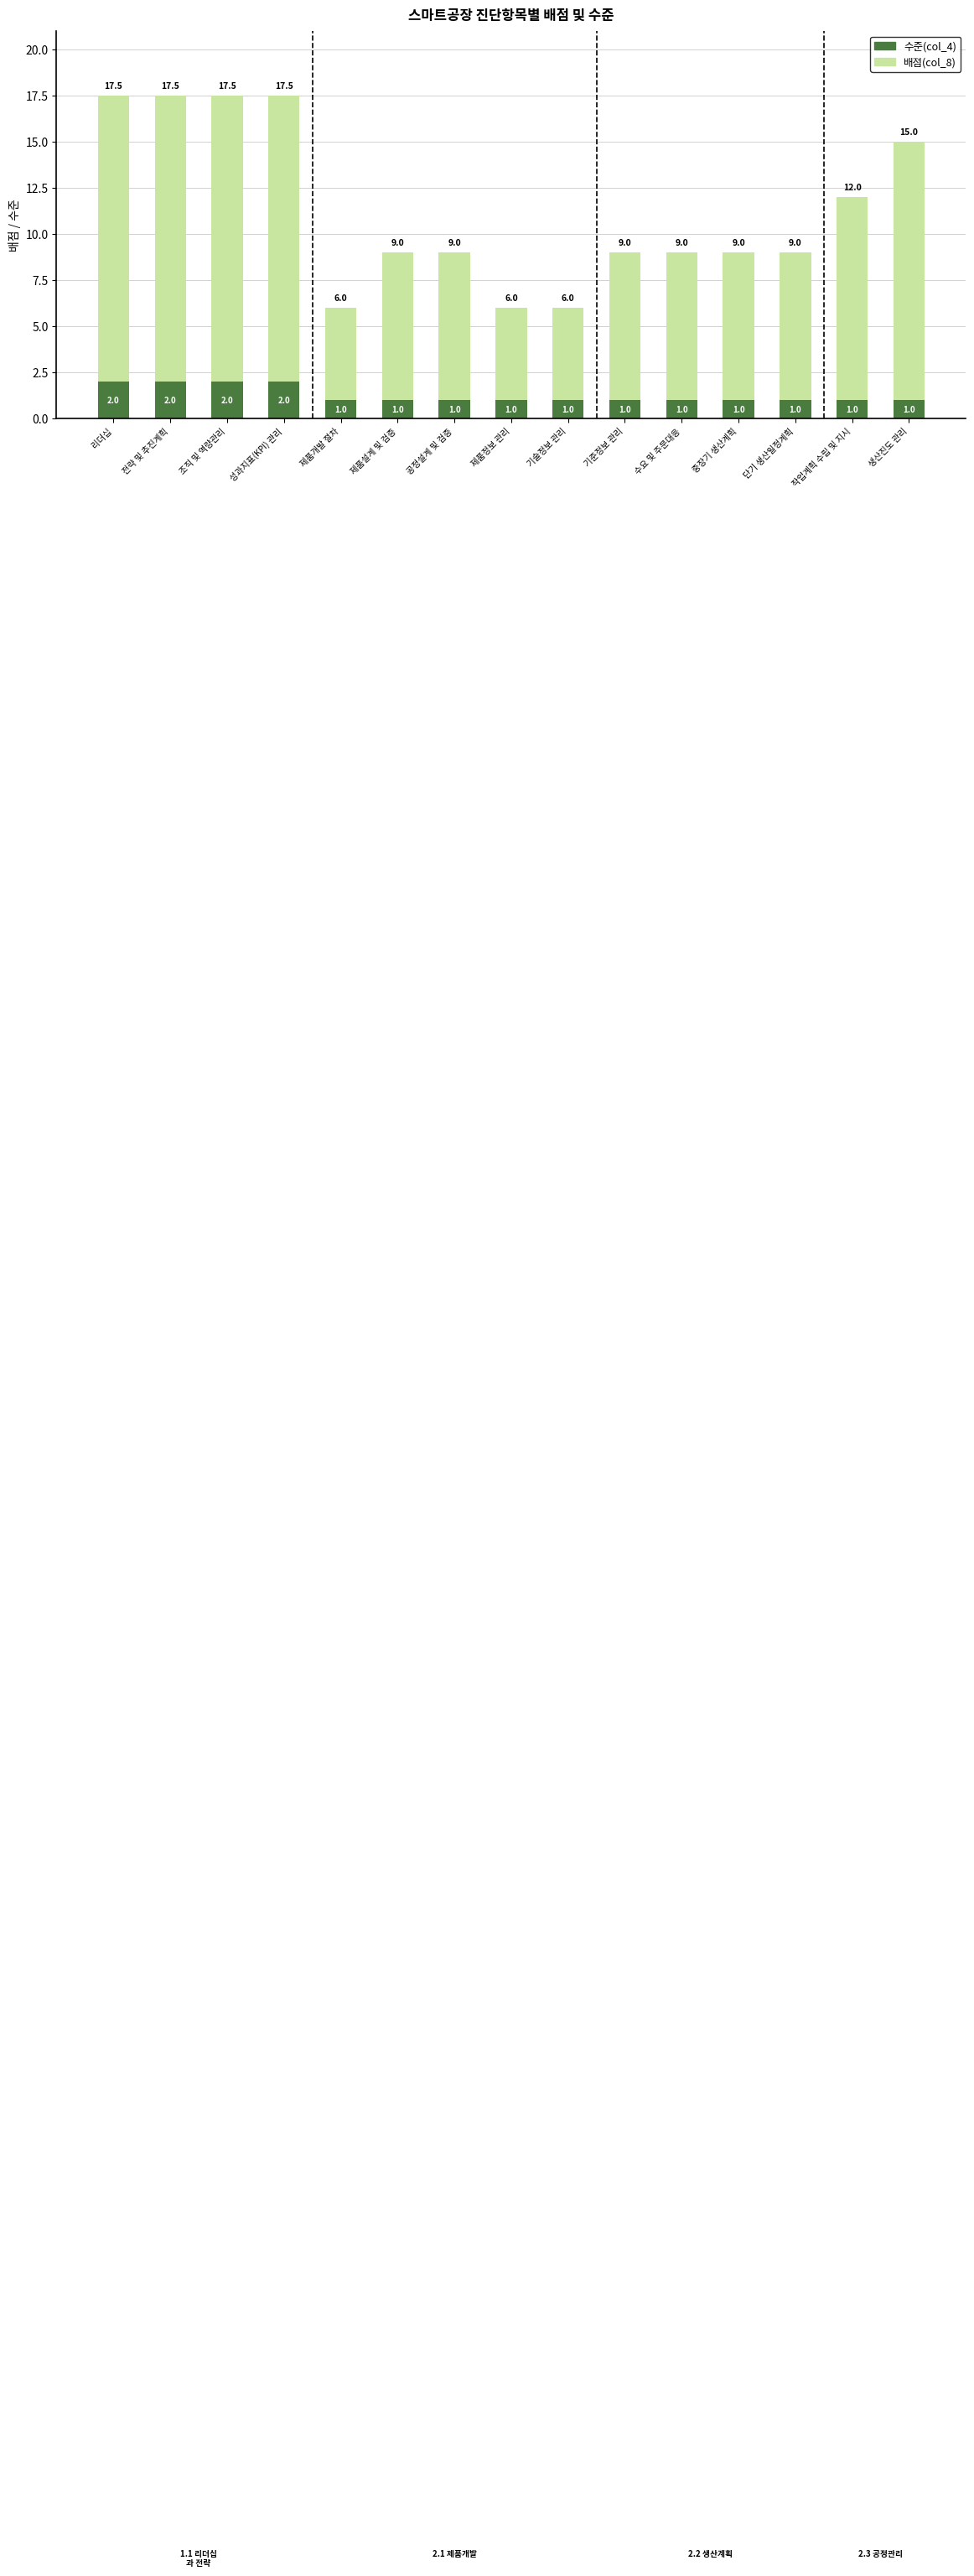

What is the total value across all series at 기술정보 관리?

6.0